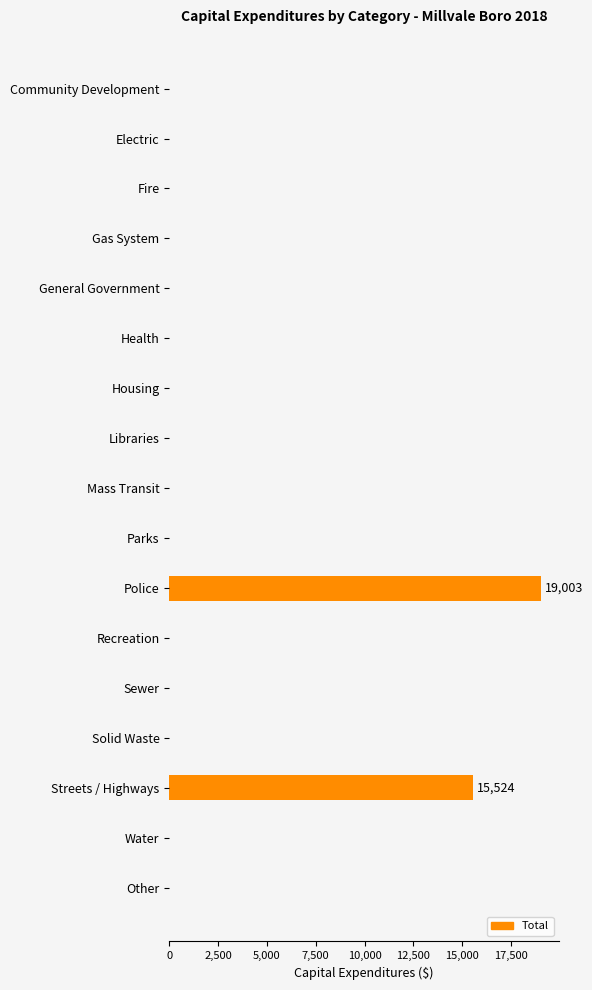

How many series are shown in this chart?

1